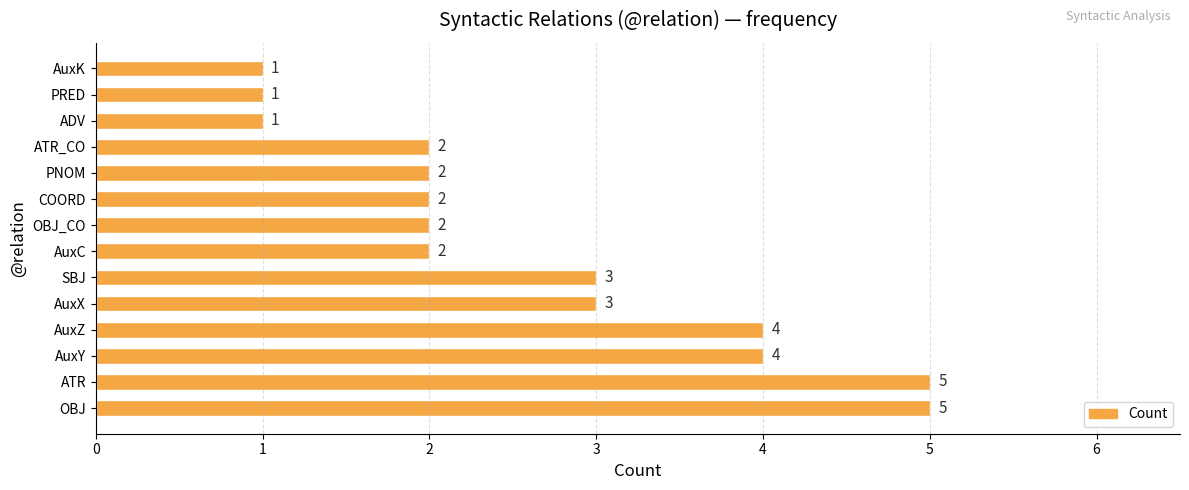

What is the difference between the second highest and second lowest values?

4